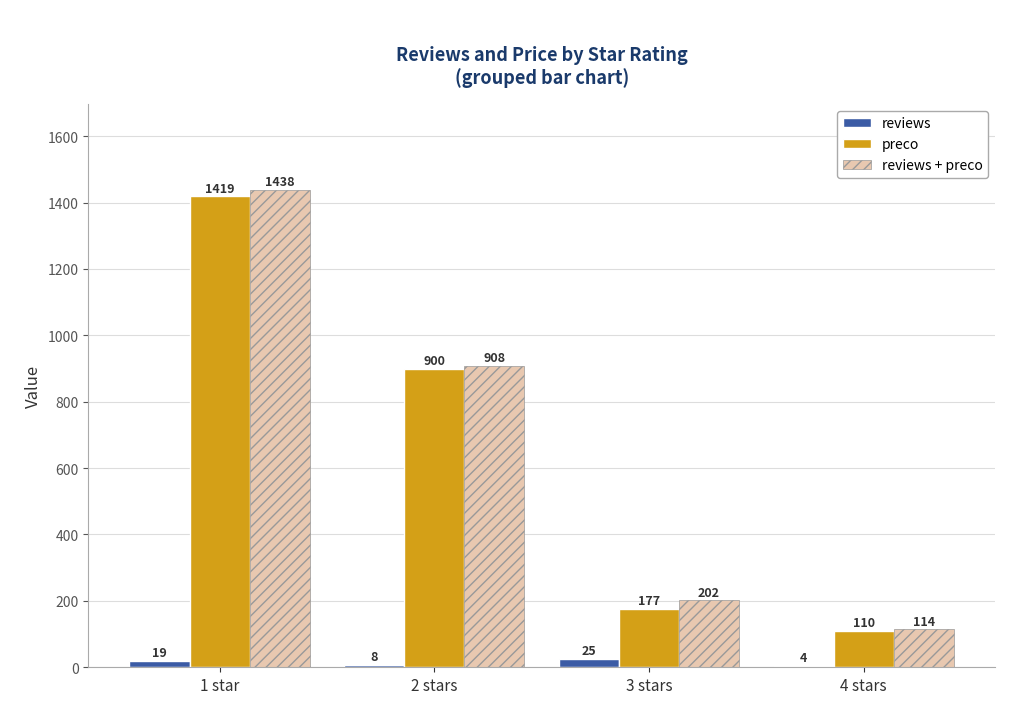

What are all the series names shown in the legend?

reviews, preco, reviews + preco